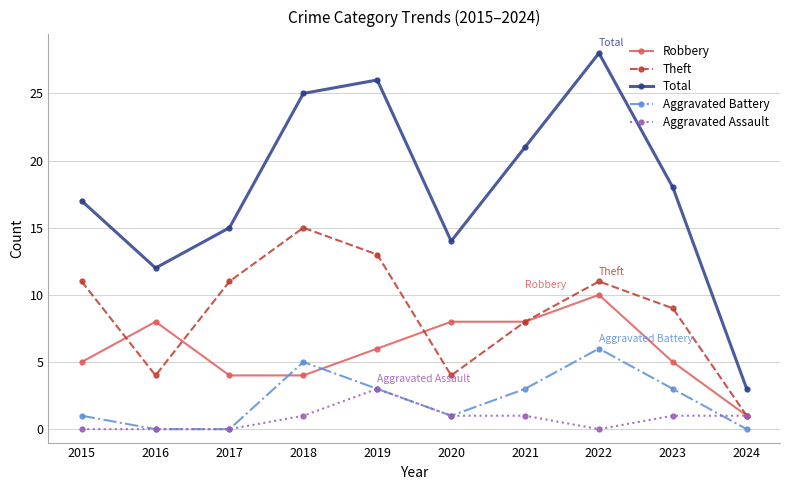

True or false: Theft and Total cross at least once.

False